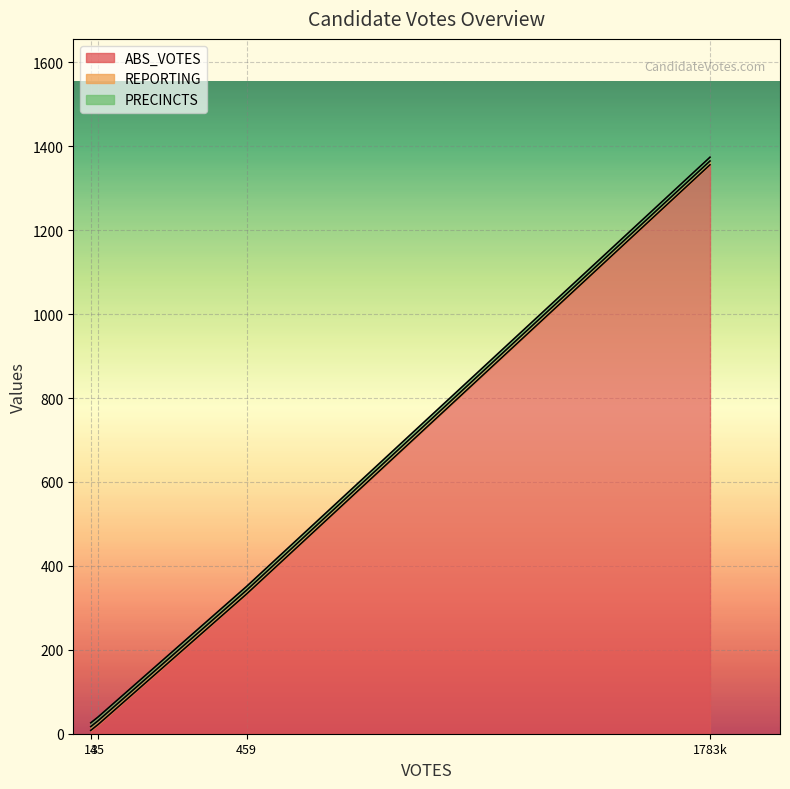

What is the difference between the maximum and second lowest values in the ABS_VOTES series?

1334